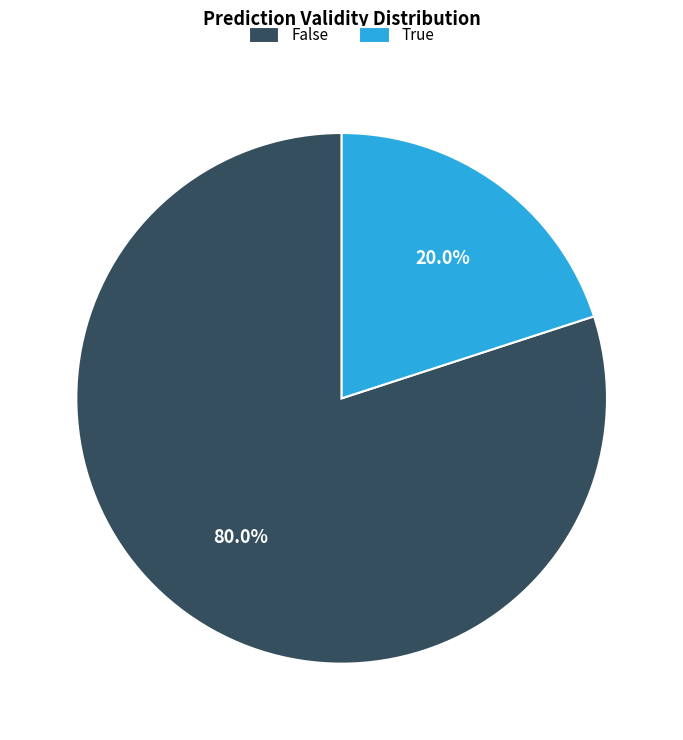

To the nearest percent, what is the combined percentage of False and True?

100%